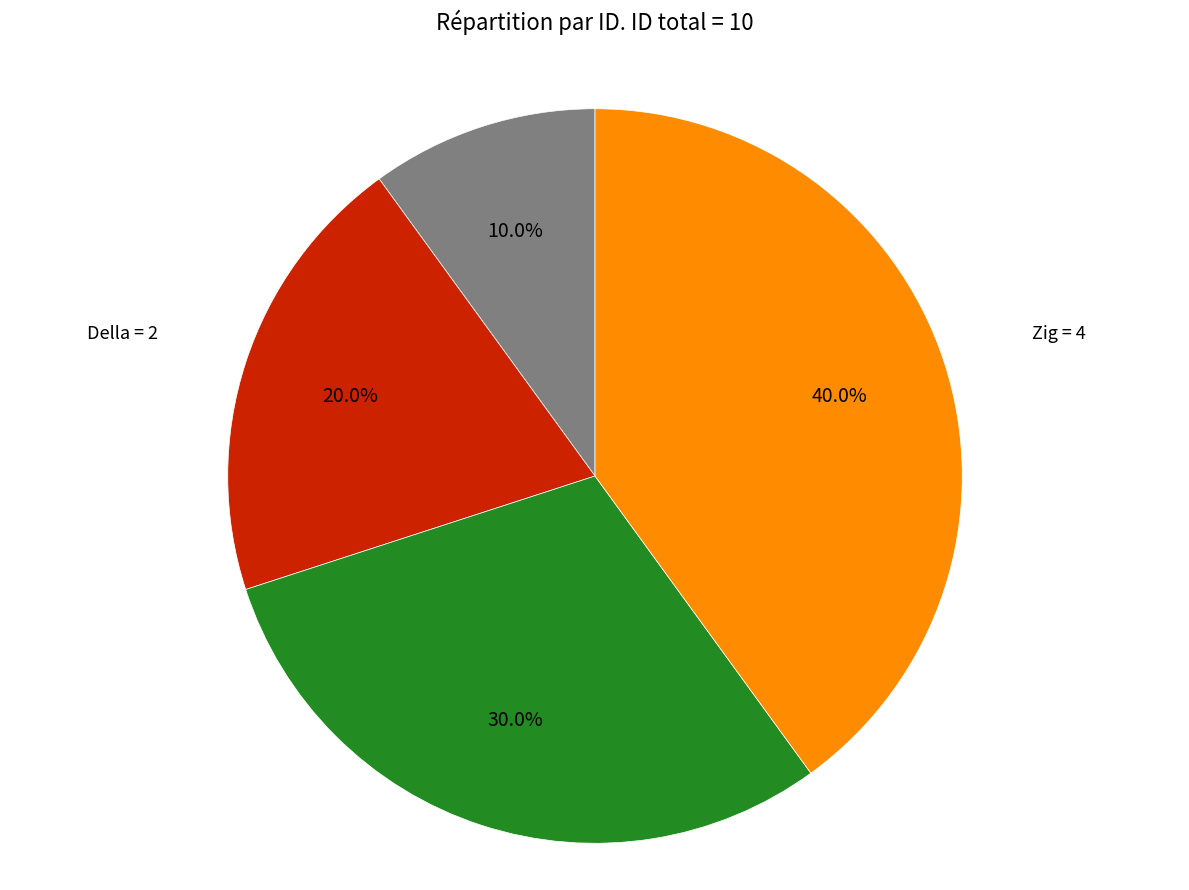

To the nearest percent, what is the difference between the largest and smallest slice percentages?

30%